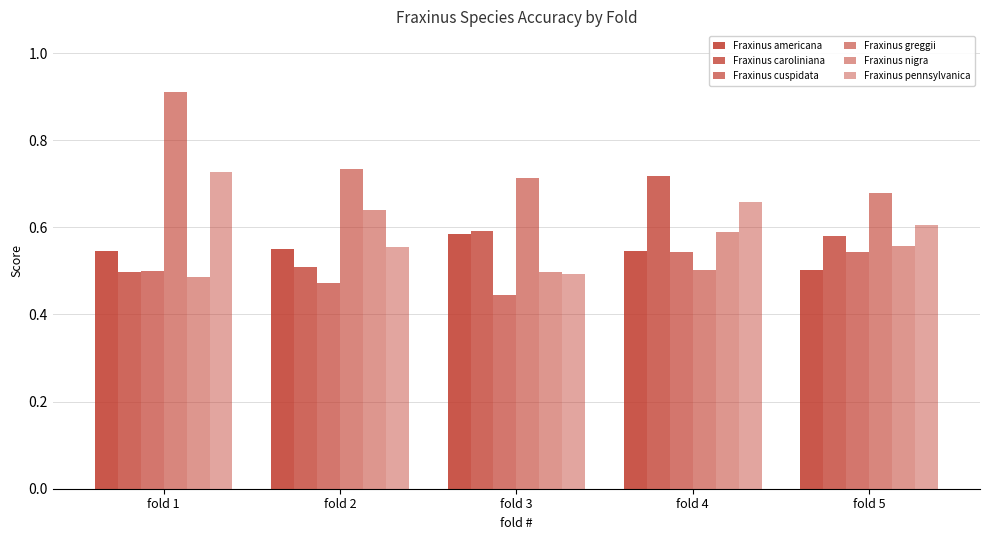

Is it true that Fraxinus caroliniana equals 0.7 at fold 4?

True